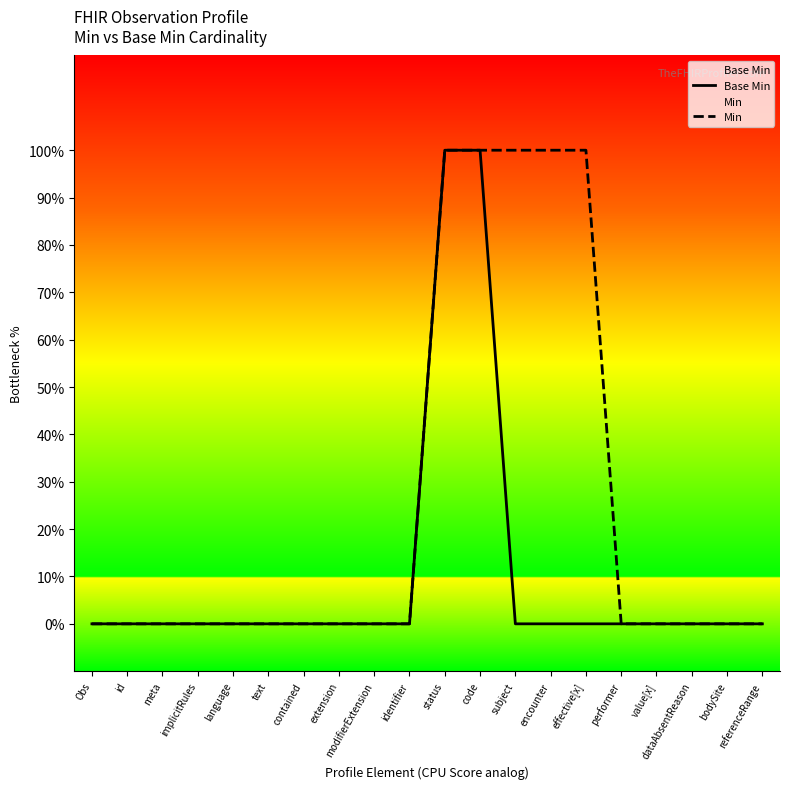

How many distinct data groups are displayed?

2